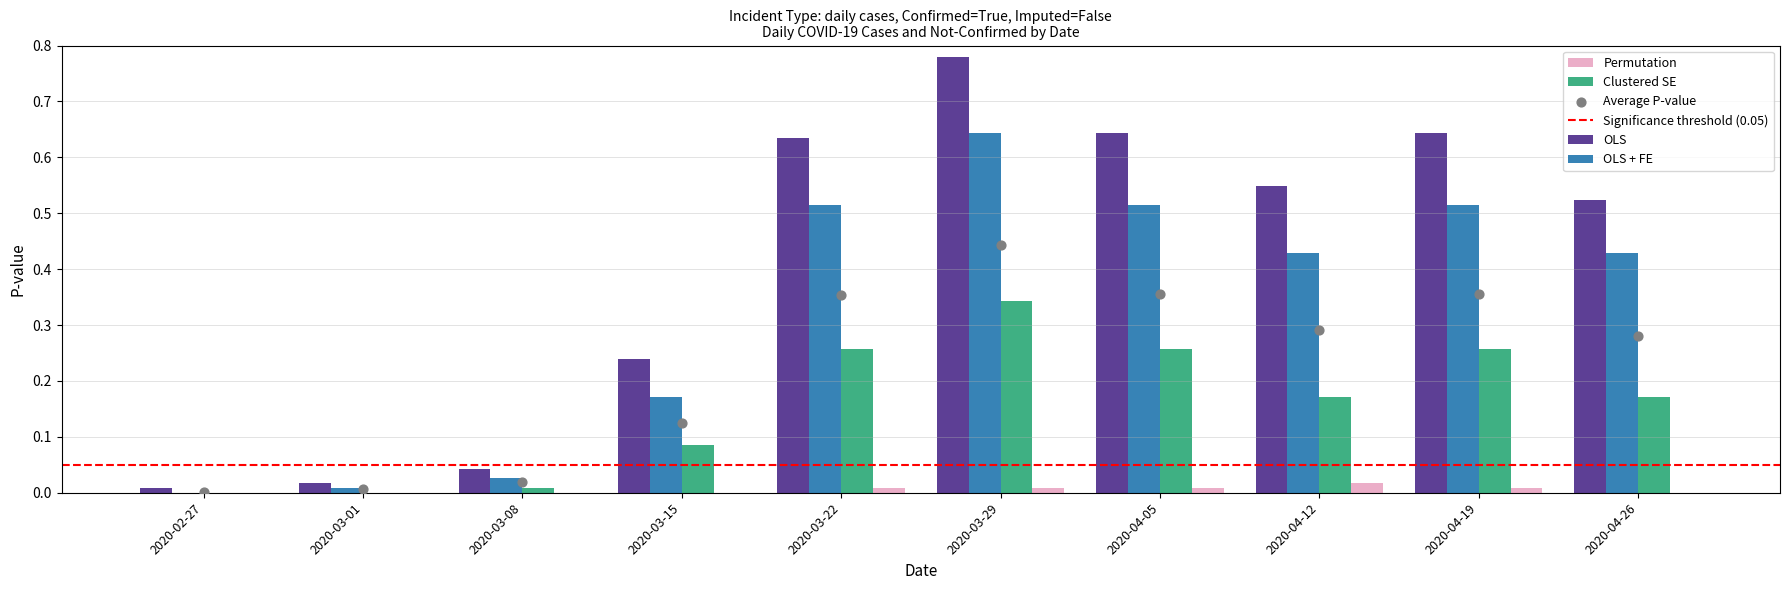

At which category is the sum across all series the highest?

2020-03-29